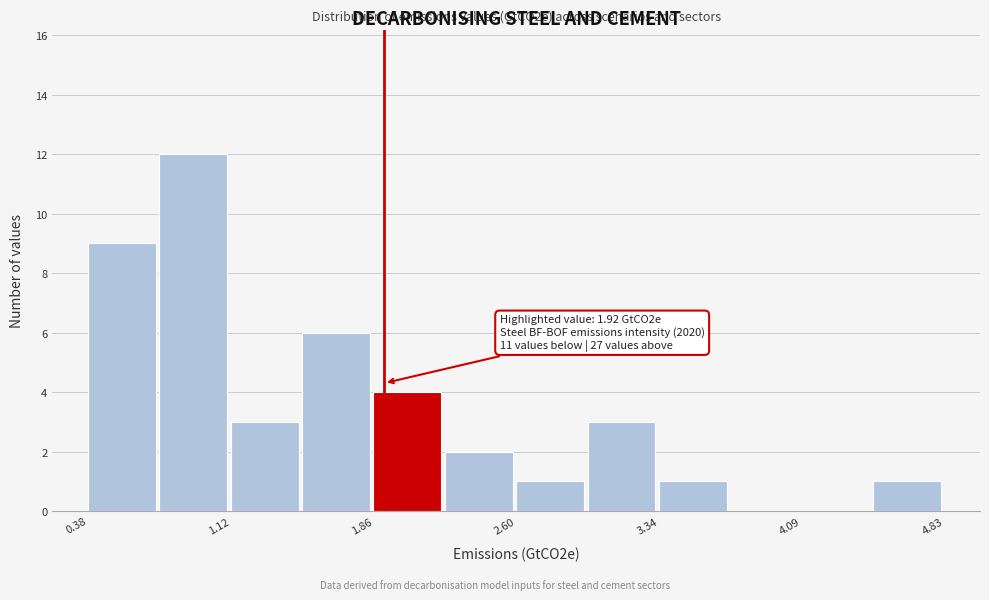

Read against the x-axis, roughly where is the centre of the tallest bar?

0.9